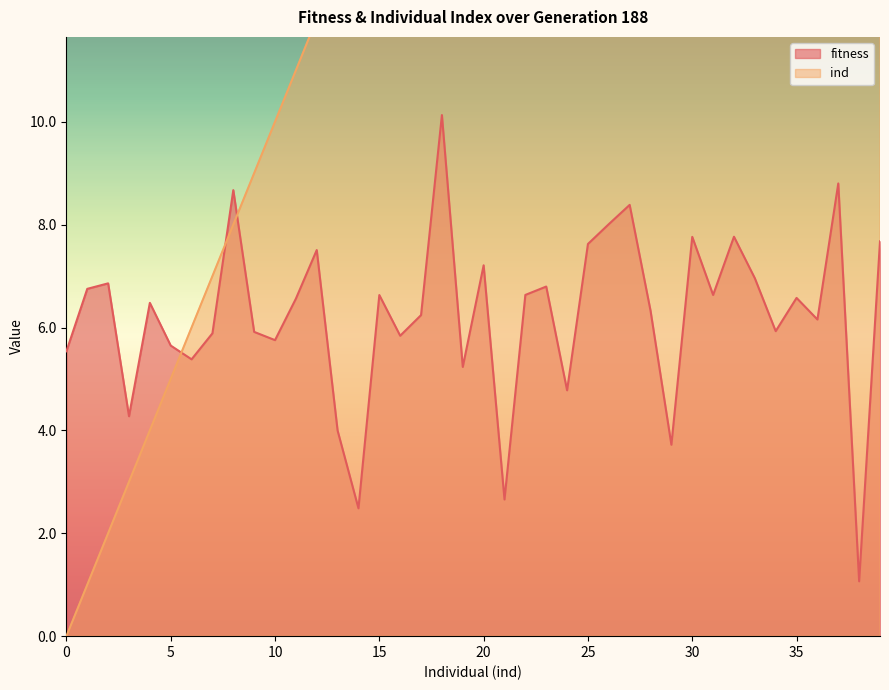

How many series are shown in this chart?

2